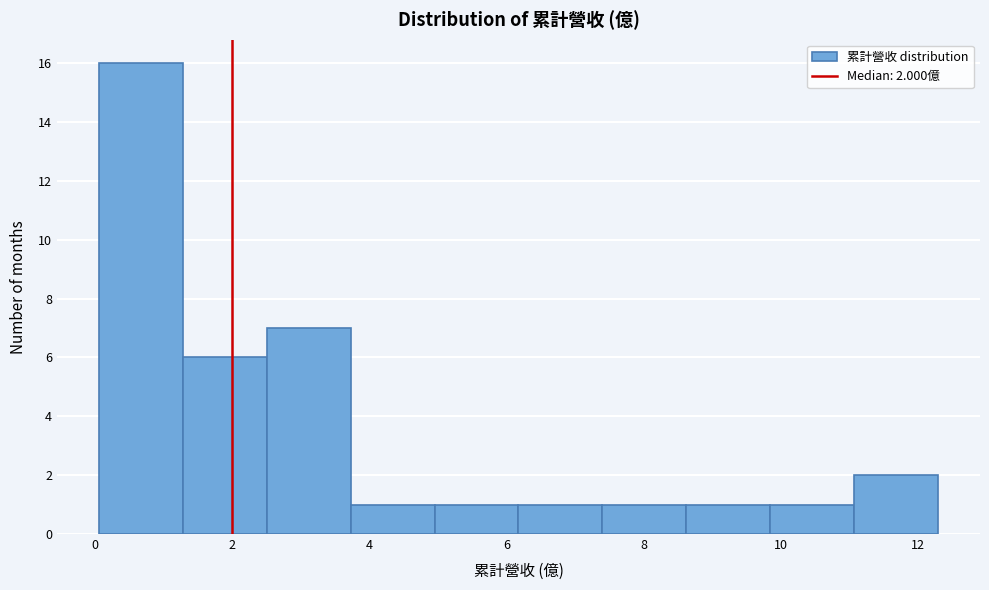

Which range on the x-axis has the tallest bar?

0.0 to 1.2